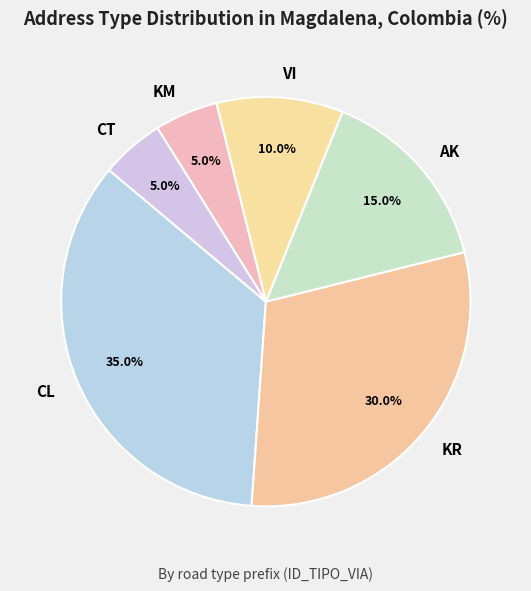

What portion of the pie excludes AK?

85.0%